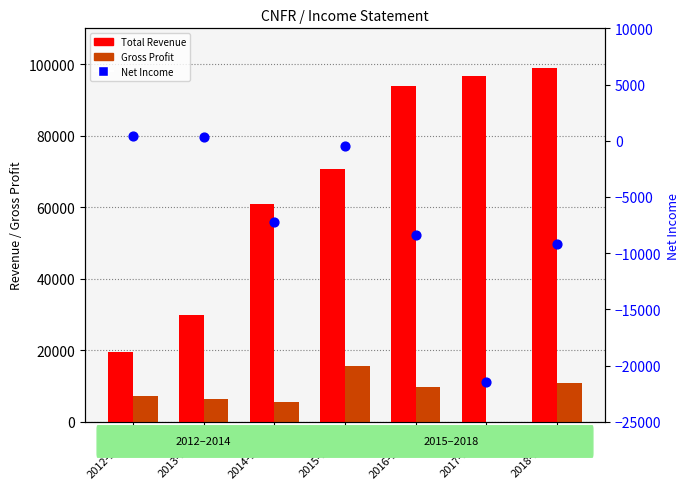

Which series has the largest Y range (max minus min)?

Total Revenue